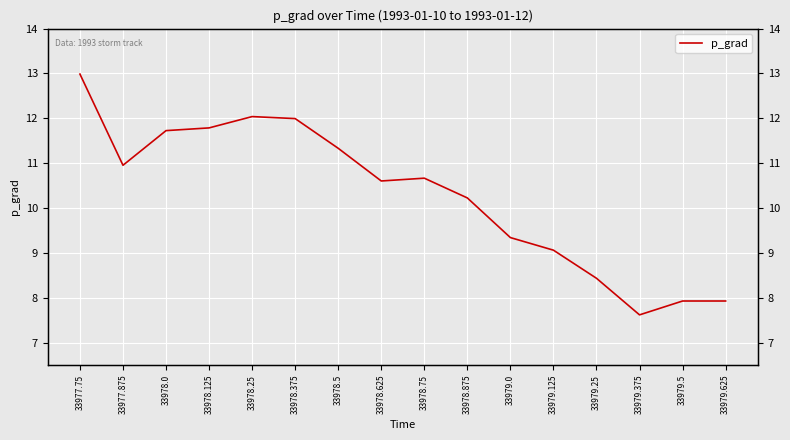

At which label does the data first exceed 10?

33977.75